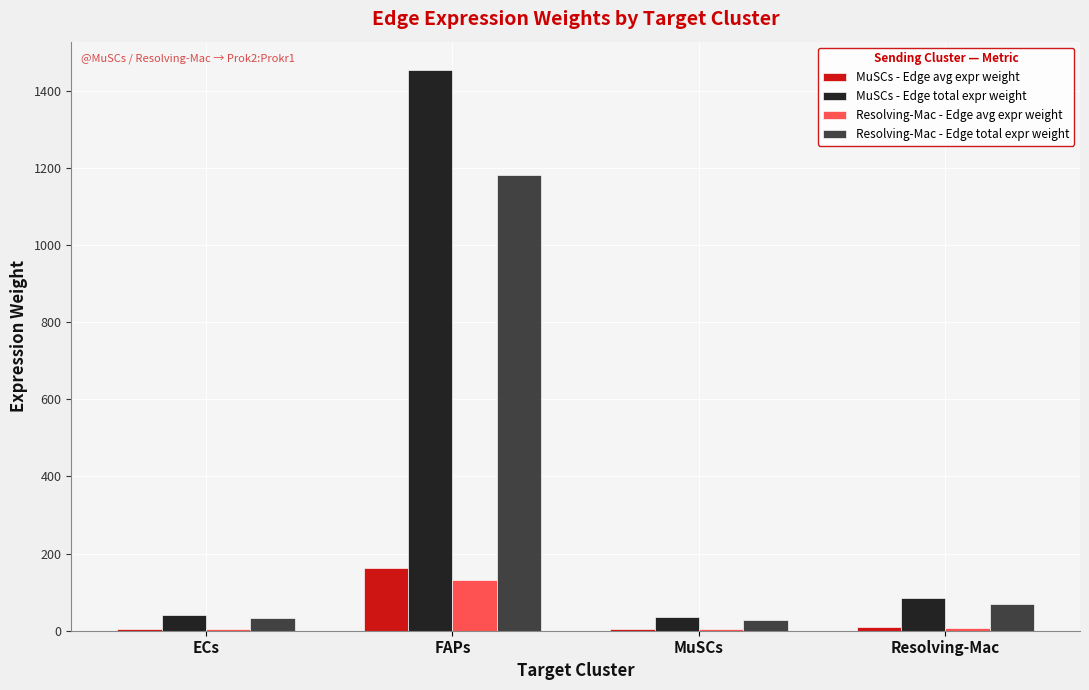

Where does the MuSCs - Edge avg expr weight series first go above 9?

FAPs